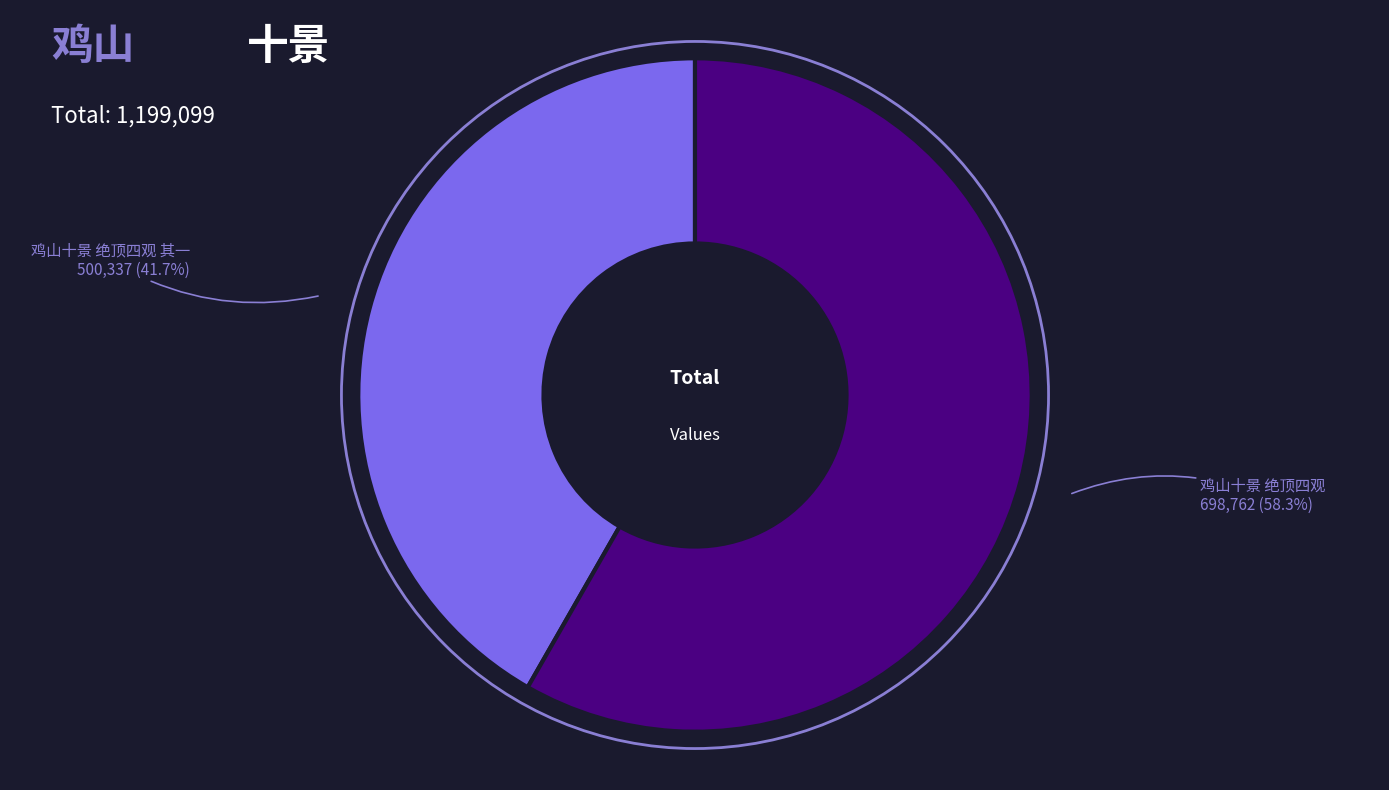

Rank the categories by value from highest to lowest.

鸡山十景 绝顶四观, 鸡山十景 绝顶四观 其一